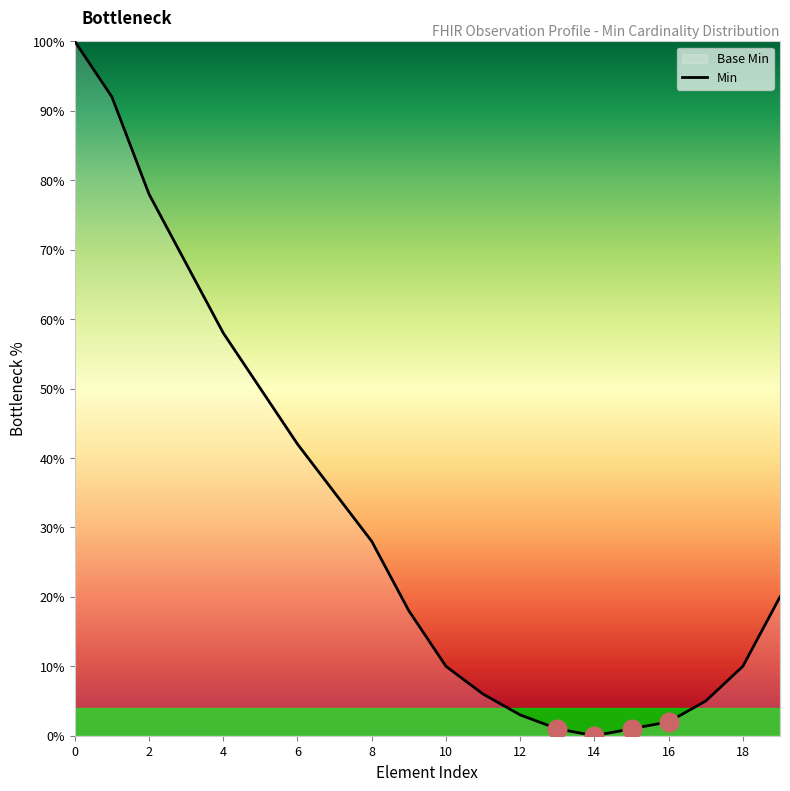

Between 17 and 19, which is larger?

19